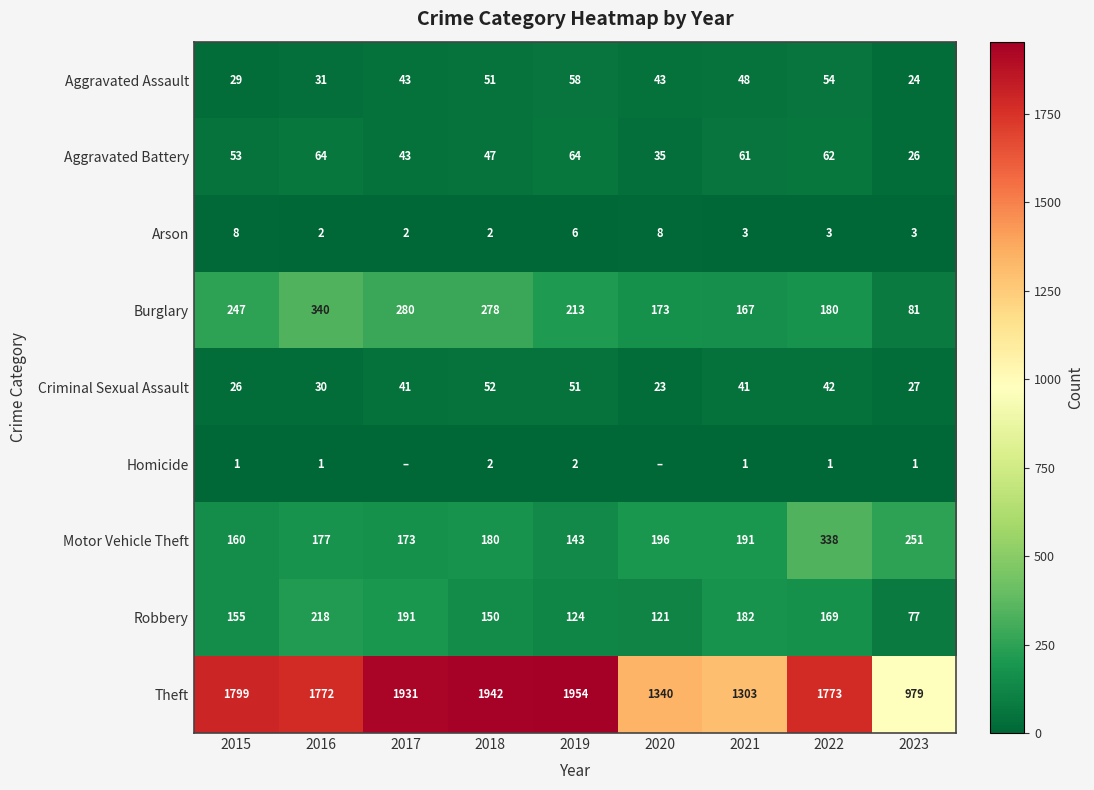

At which label is Burglary closest to 210?

2019